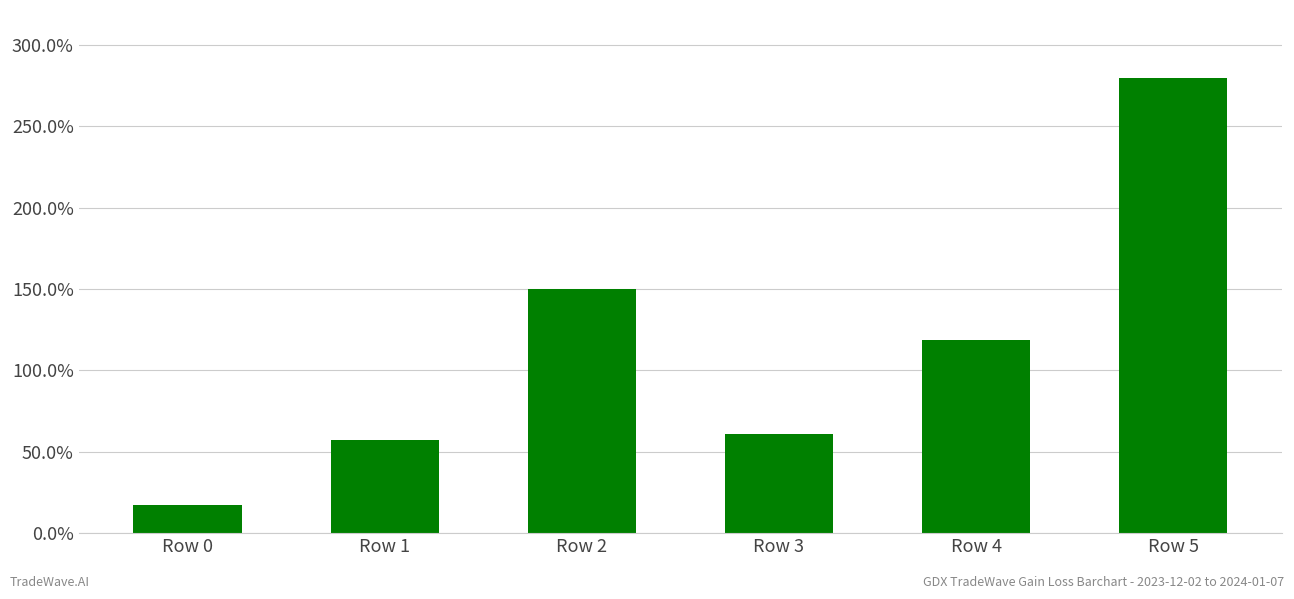

What is the greatest value displayed?

2.8